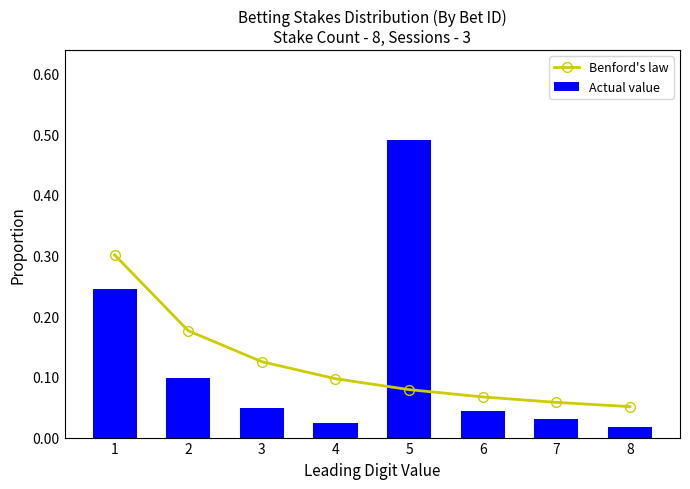

How many groups of bars are there?

8